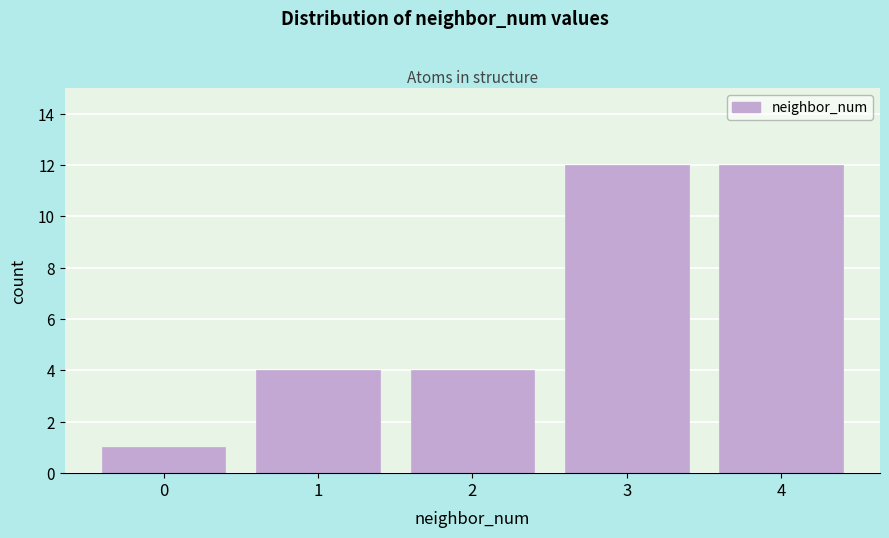

Reading left to right, list all the values displayed in this chart.

0=1	1=4	2=4	3=12	4=12